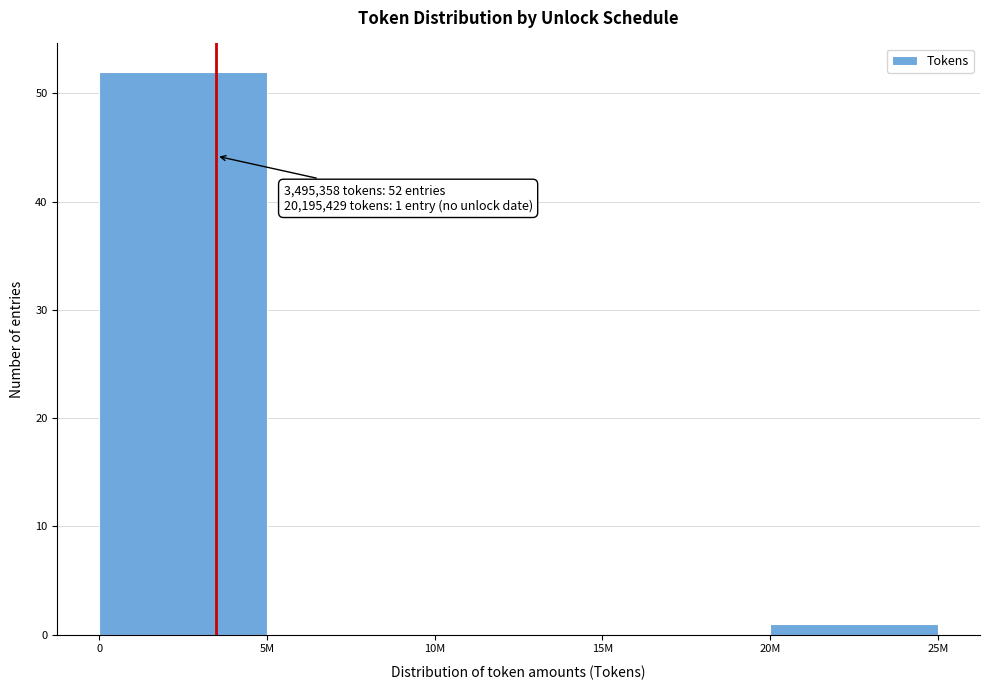

Reading left to right, what are all the values shown in this chart?

0=52	5M=0	10M=0	15M=0	20M=1